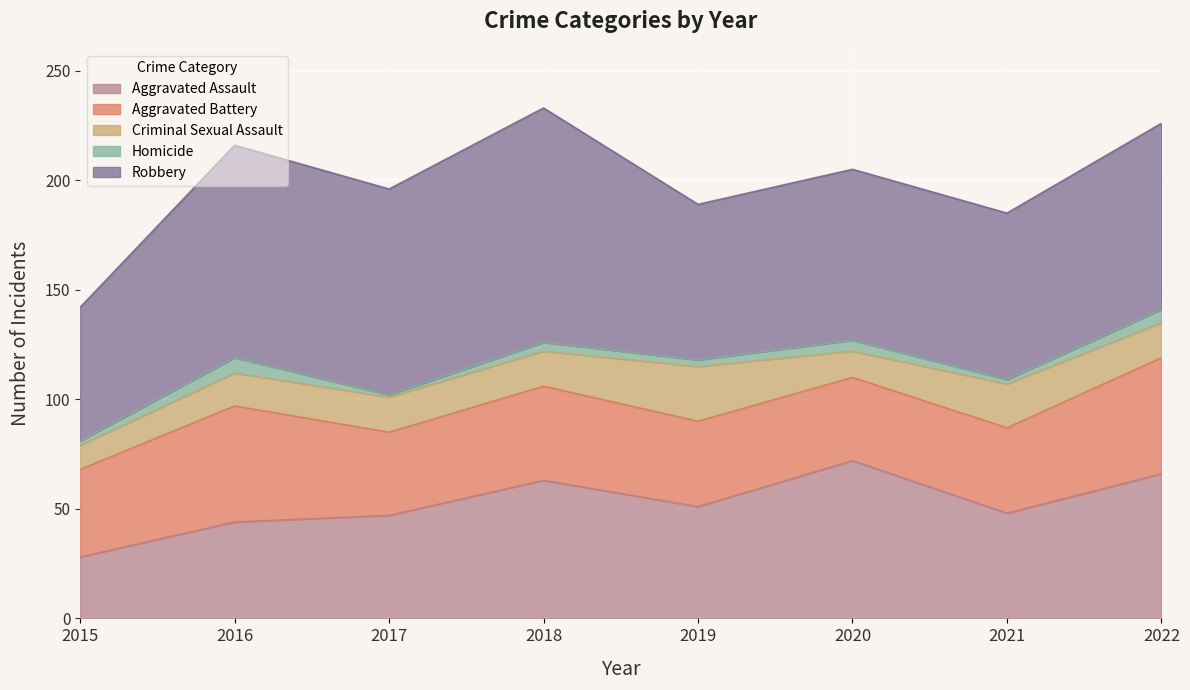

True or false: Robbery has a value of 51 at 2018.

False